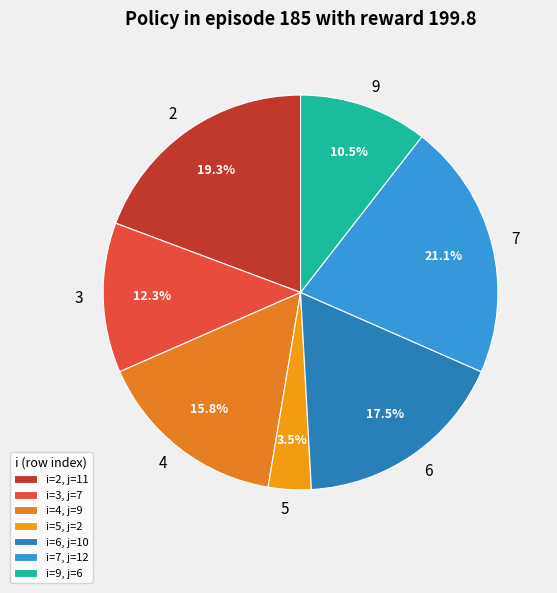

Between 9 and 6, which is larger?

6